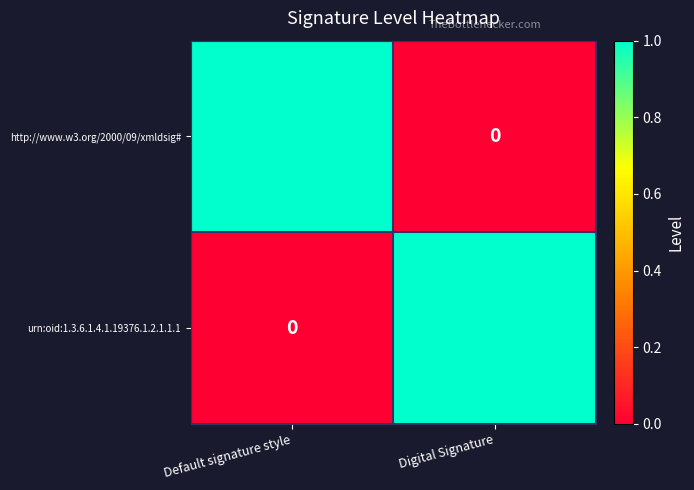

At Default signature style, list the series in order from smallest to largest.

urn:oid:1.3.6.1.4.1.19376.1.2.1.1.1, http://www.w3.org/2000/09/xmldsig#